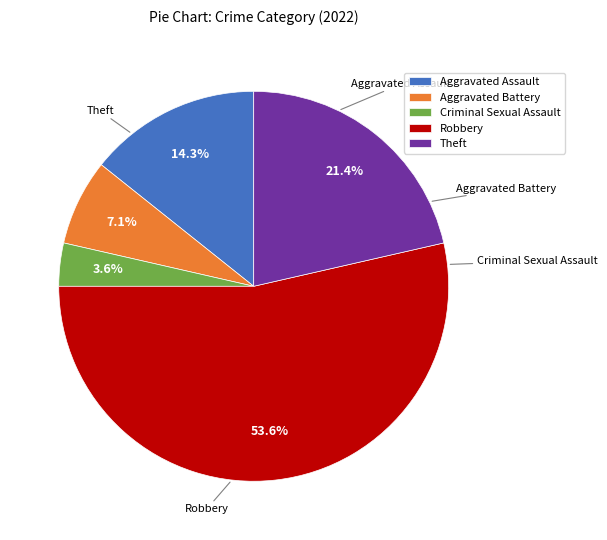

Which has a higher value, Aggravated Assault or Aggravated Battery?

Aggravated Assault